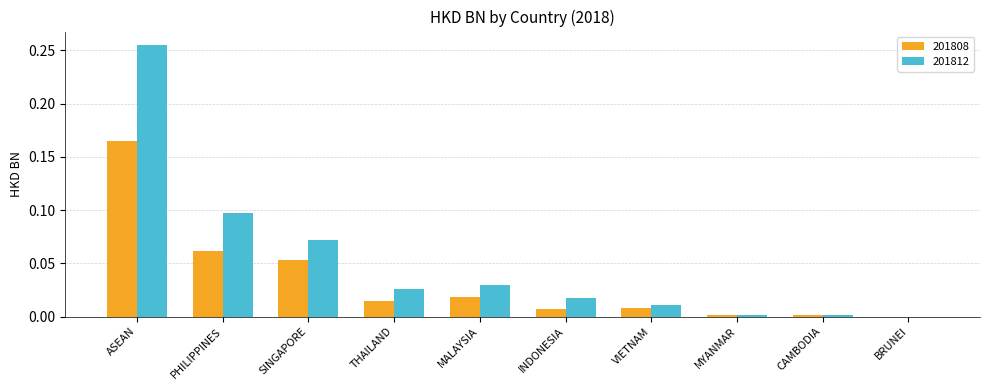

How many groups of bars are there?

10